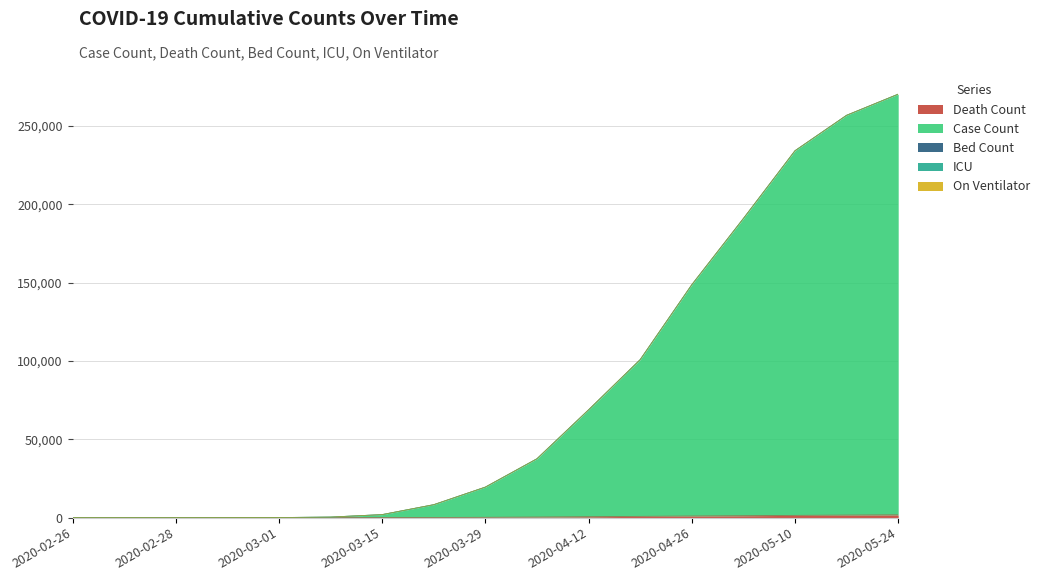

Which label corresponds to the smallest value in the chart?

2020-02-26